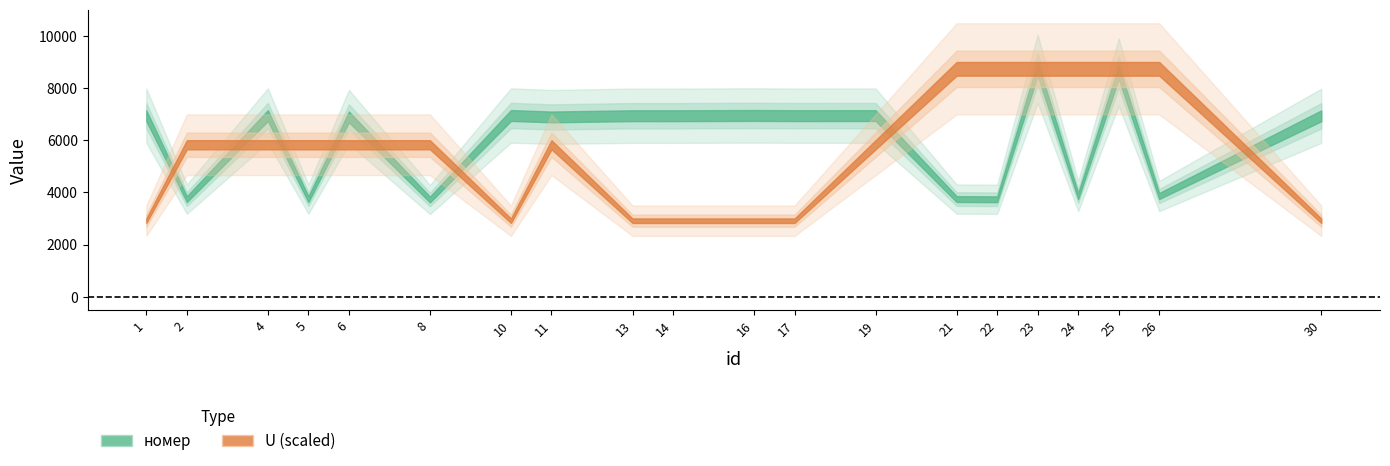

How many values in the U series are below 2?

7